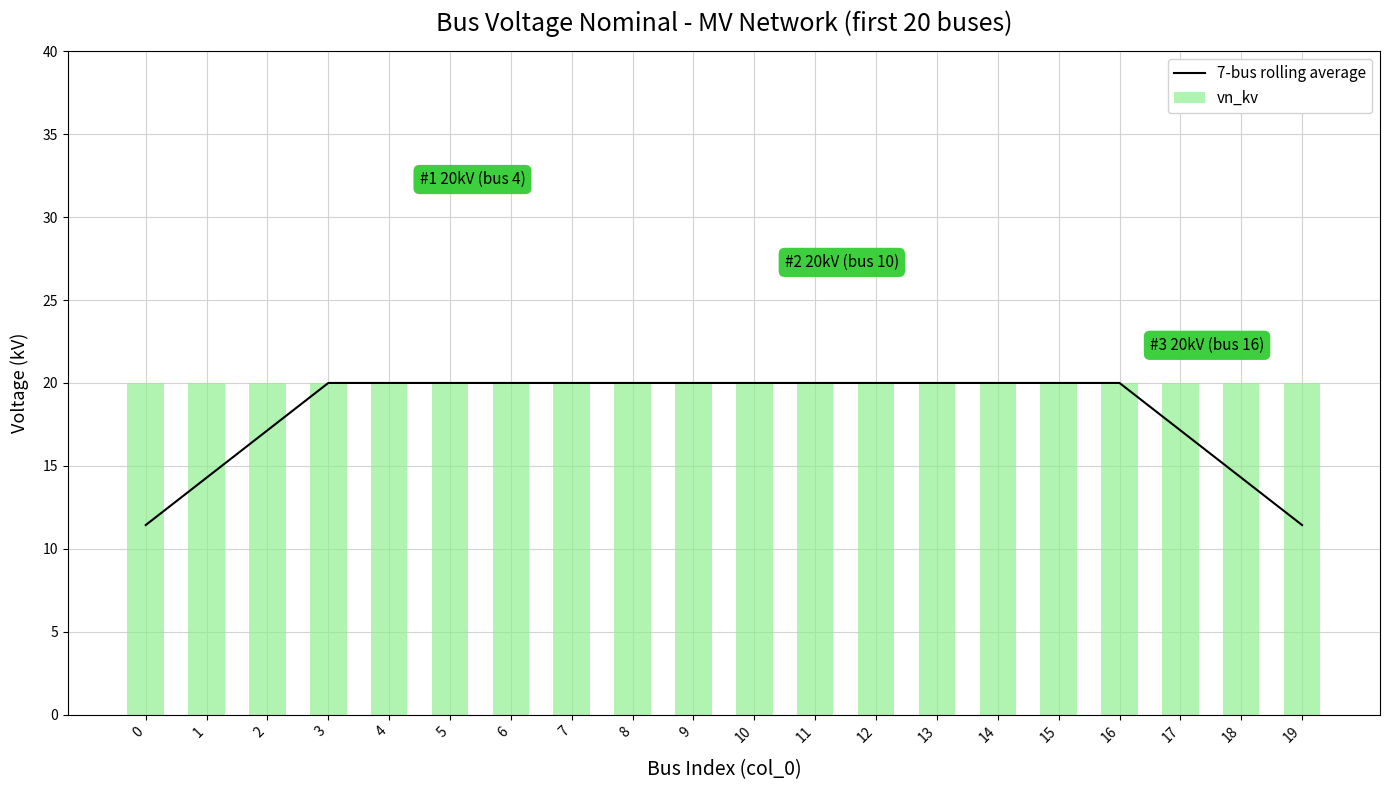

What is the total value across all series at 17?

37.1